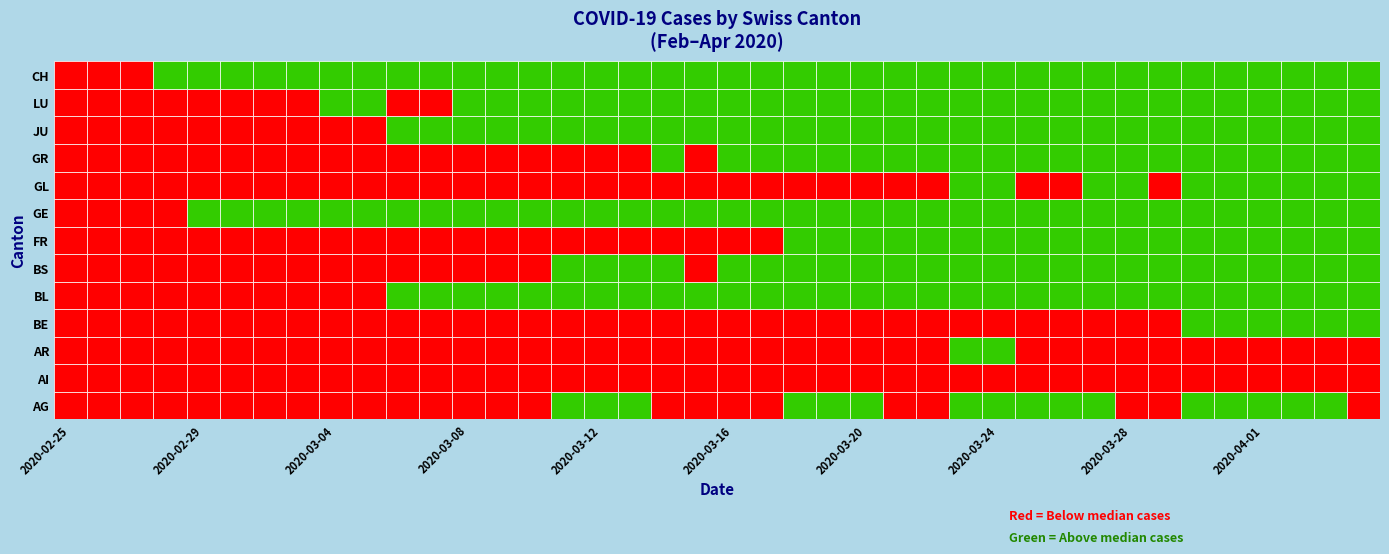

At which category is the sum across all series the highest?

2020-04-02